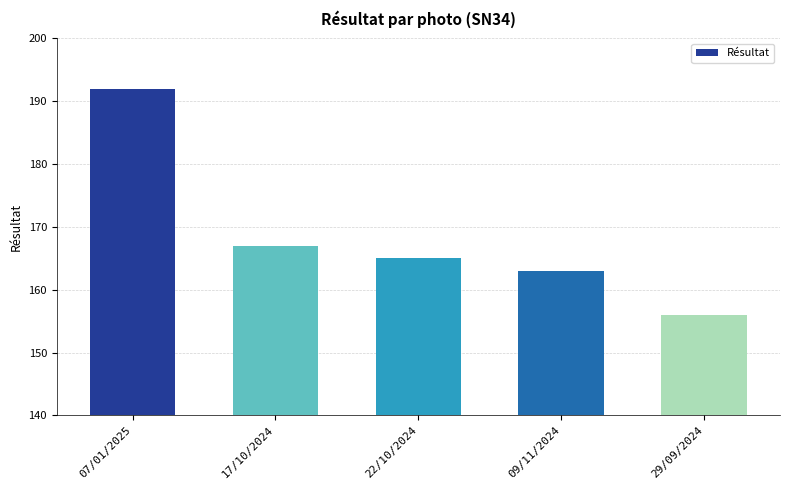

Reading left to right, extract all data points from this chart.

07/01/2025=192	17/10/2024=167	22/10/2024=165	09/11/2024=163	29/09/2024=156